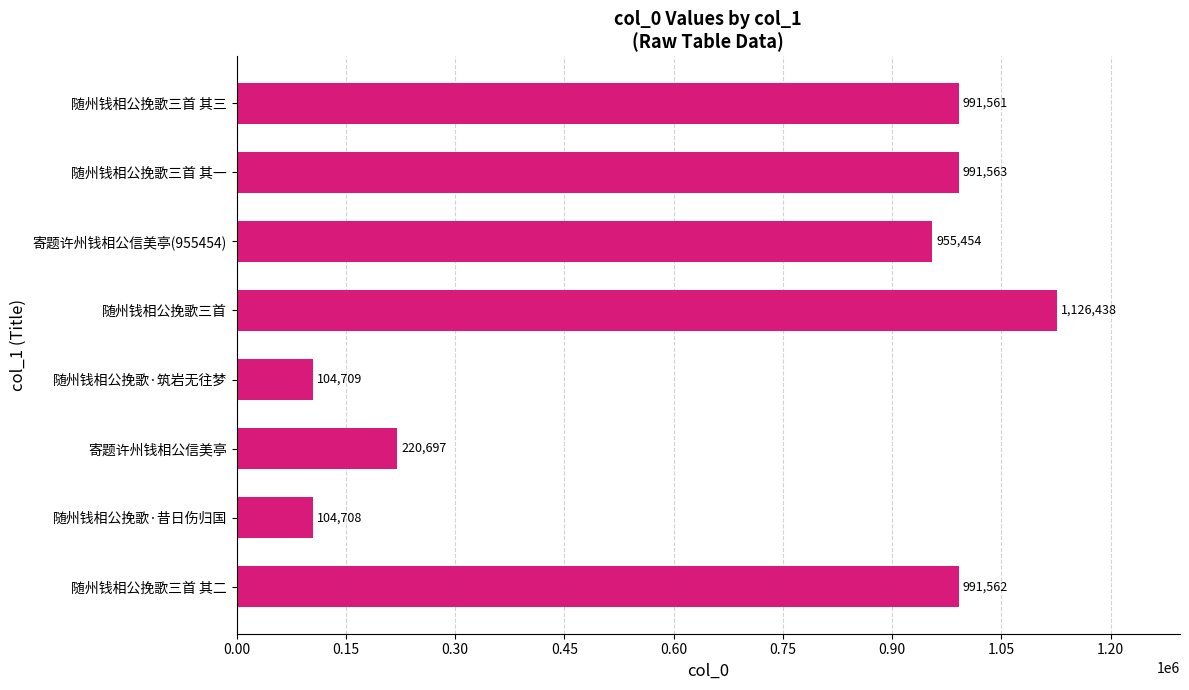

Are the bars grouped side by side (vs. stacked)?

No